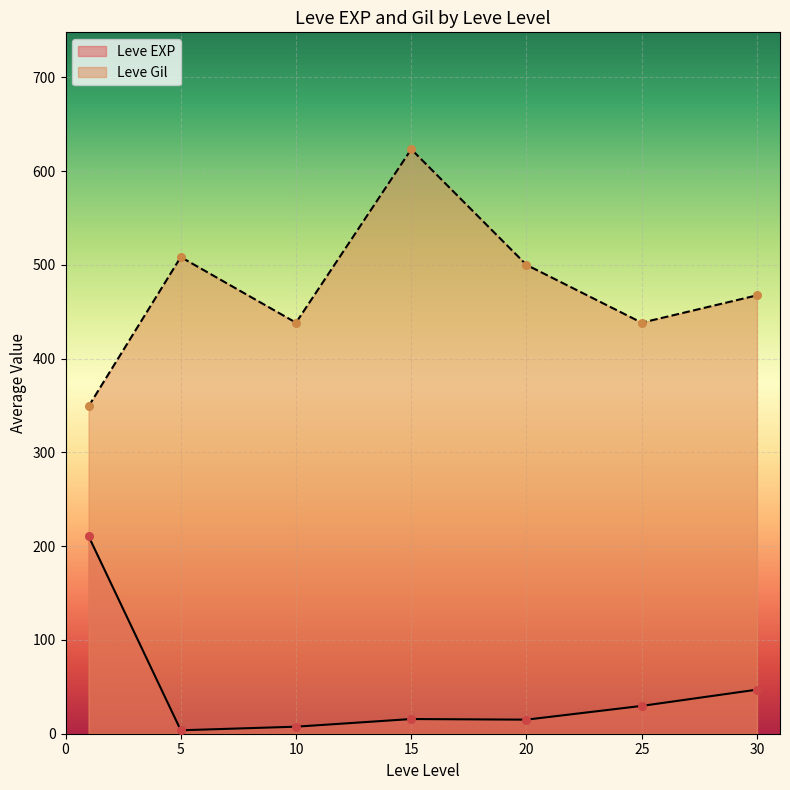

What are all the series names shown in the legend?

Leve EXP, Leve Gil